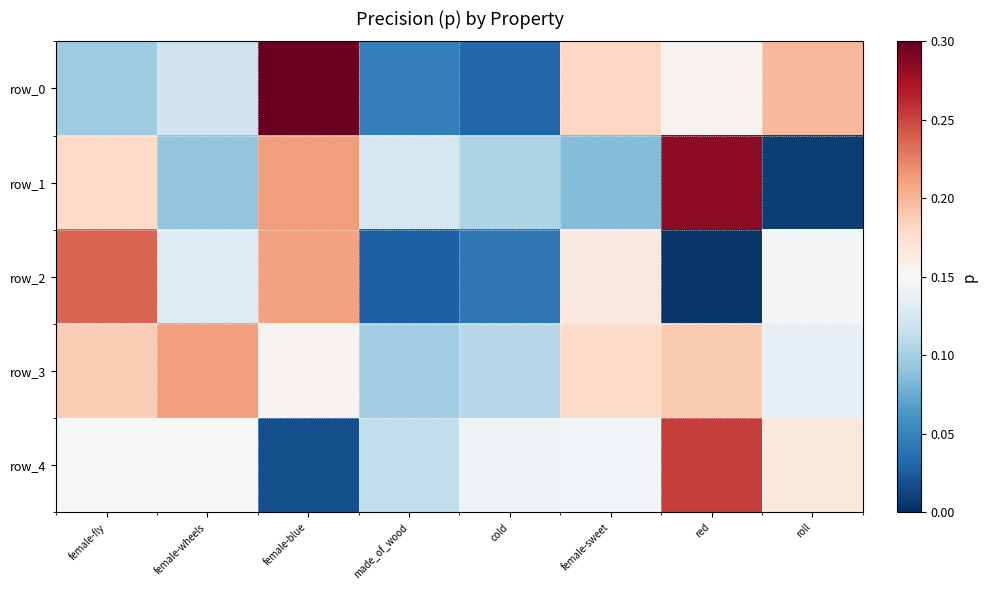

What is the greatest value displayed?

0.3